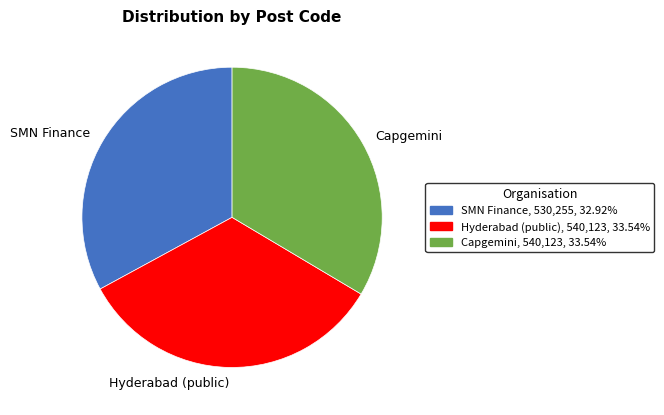

How many slices are in this pie chart?

3